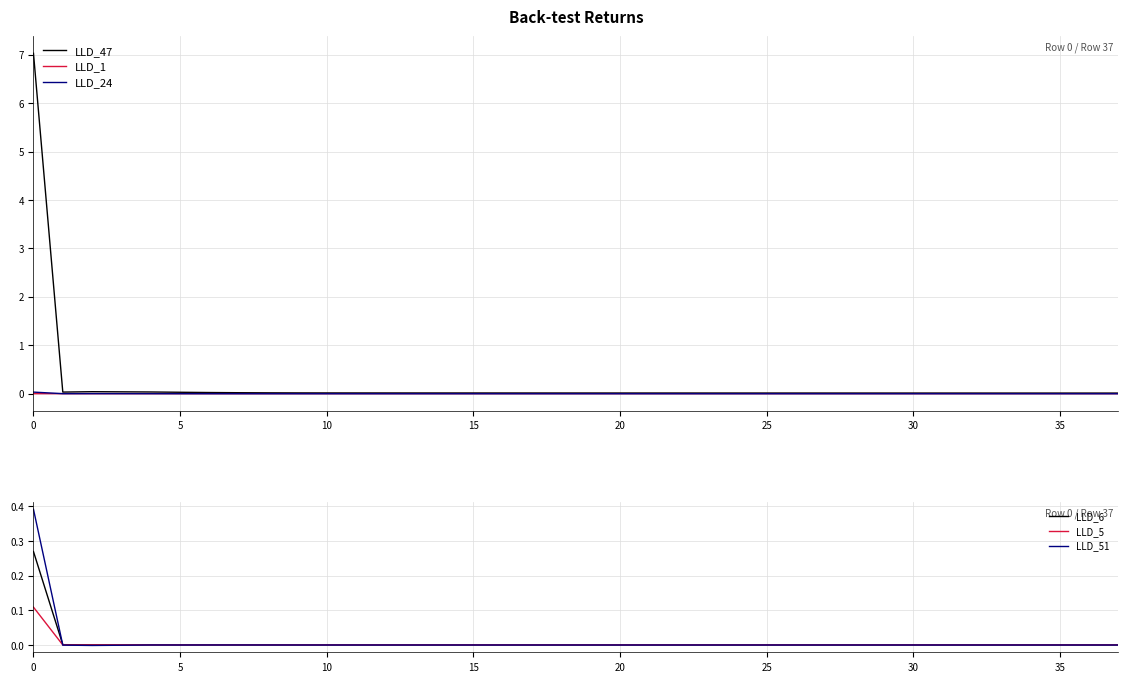

At 22, list the series in order from largest to smallest.

LLD_47, LLD_1, LLD_5, LLD_6, LLD_51, LLD_24